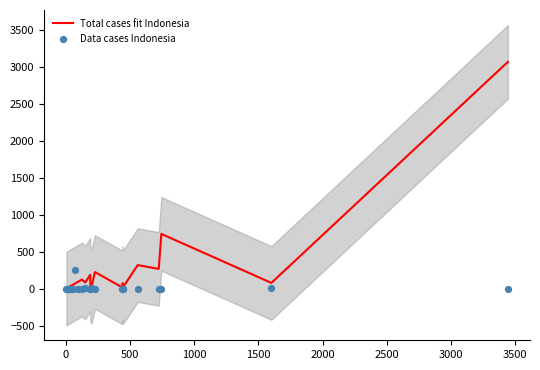

Which series has the largest Y range (max minus min)?

Total cases fit Indonesia